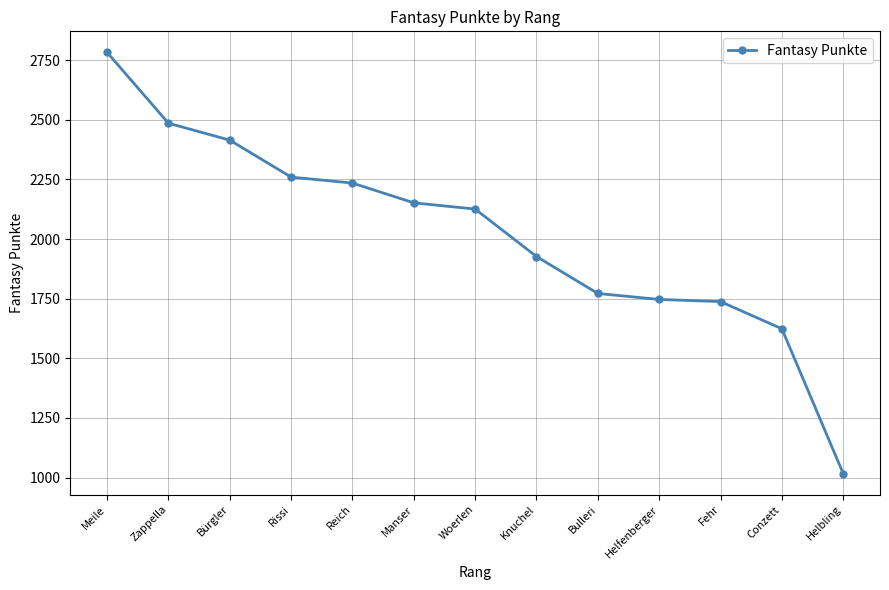

How many categories are shown in the chart?

13